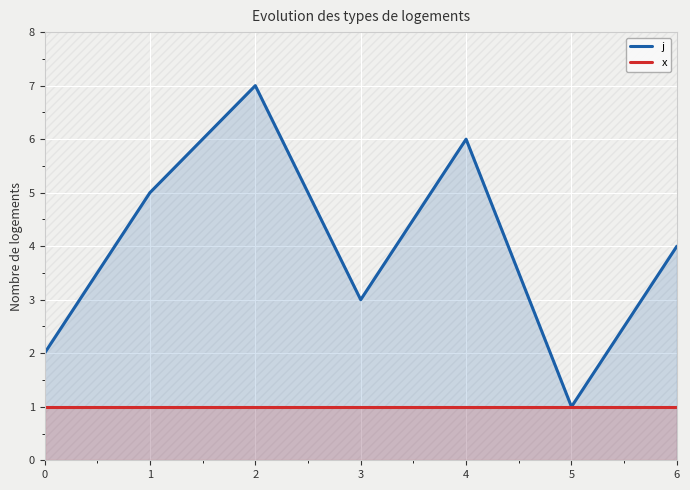

What is the lowest value of the j series?

1